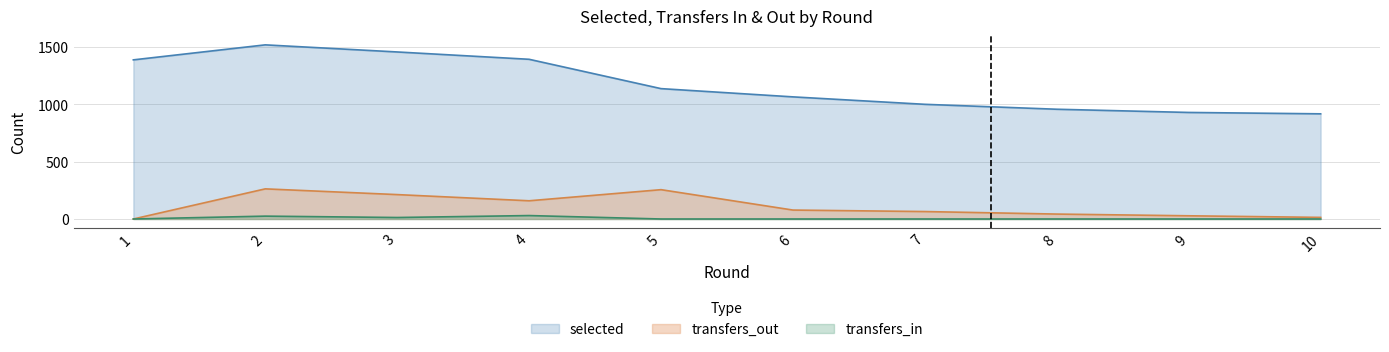

Where does the transfers_out series first go above 78?

2